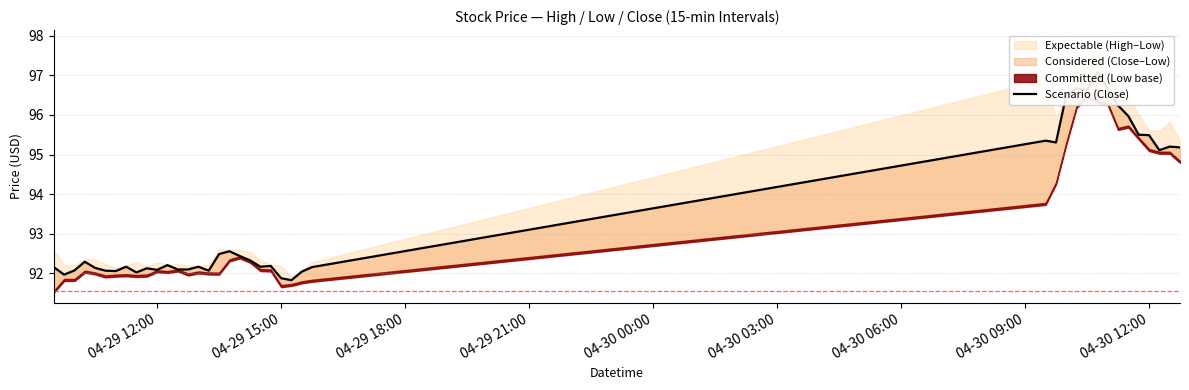

Does the chart have visible grid lines?

Yes